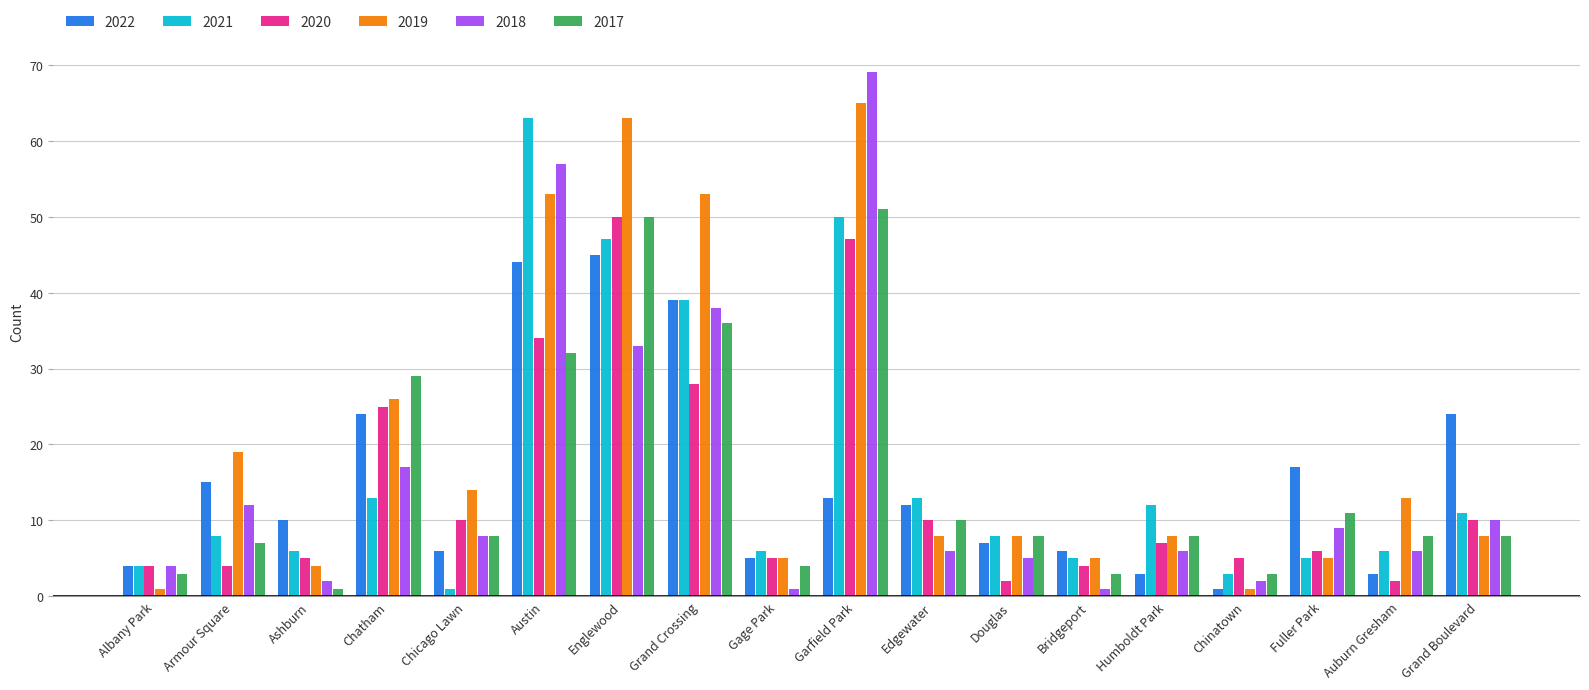

What is the lowest value of the 2022 series?

1